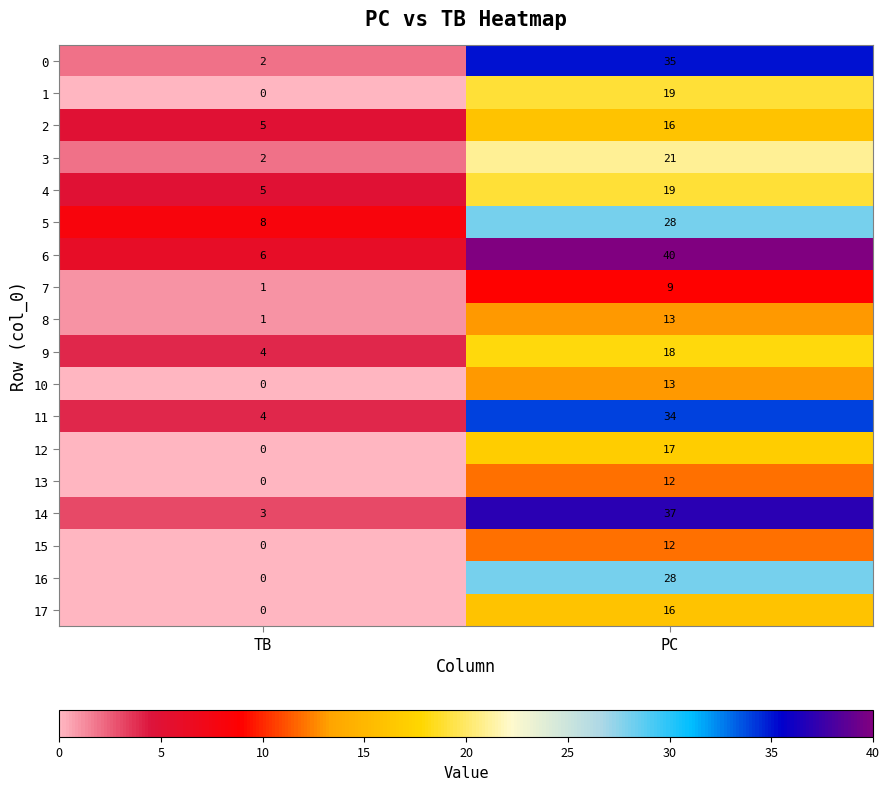

What is the total value across all series at PC?

387